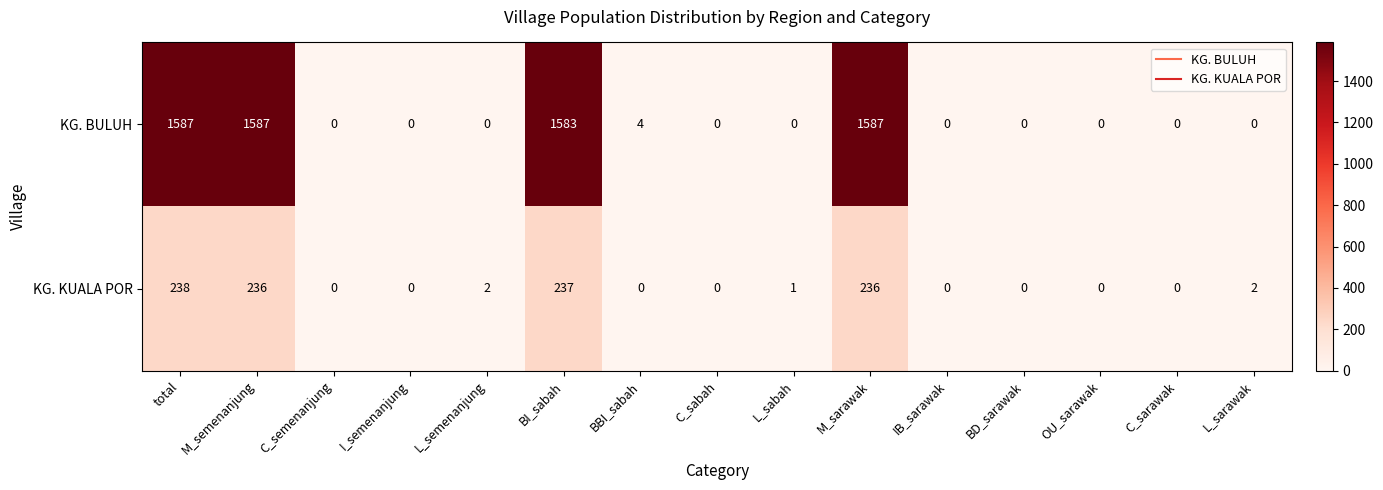

What is the highest value of the KG. BULUH series?

1587